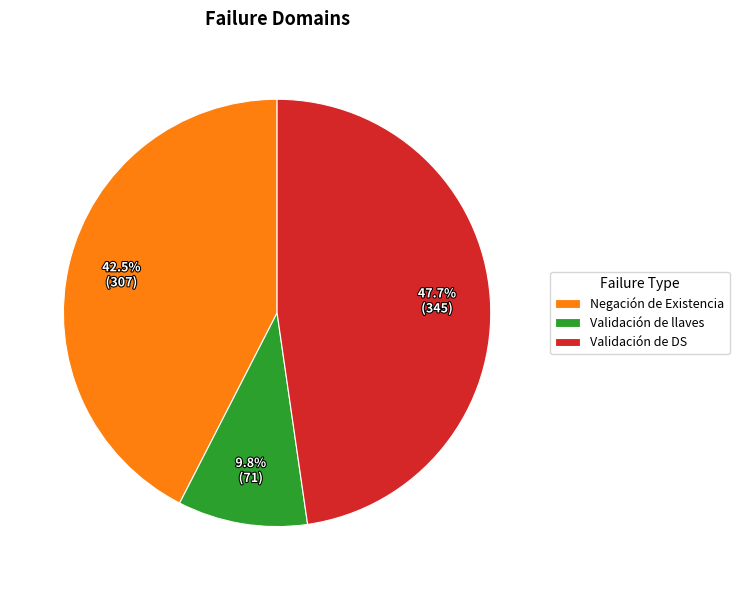

To the nearest percent, what portion does Validación de DS represent?

48%